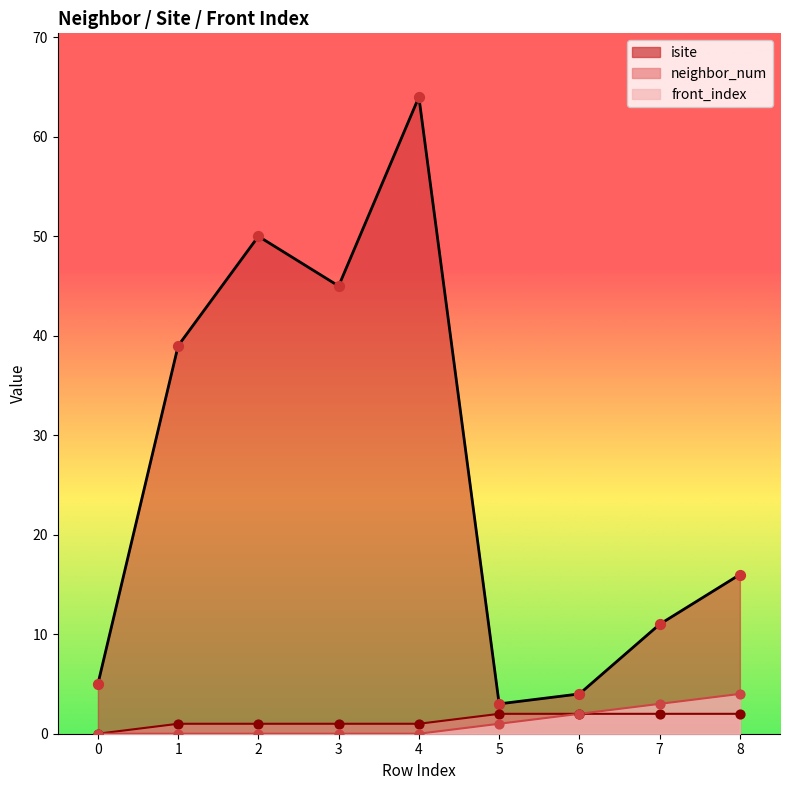

At which category is the sum across all series the highest?

4